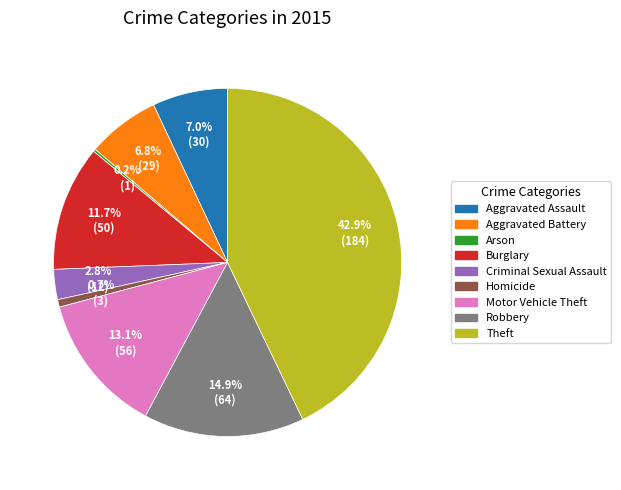

What portion of the pie excludes Homicide?

99.3%